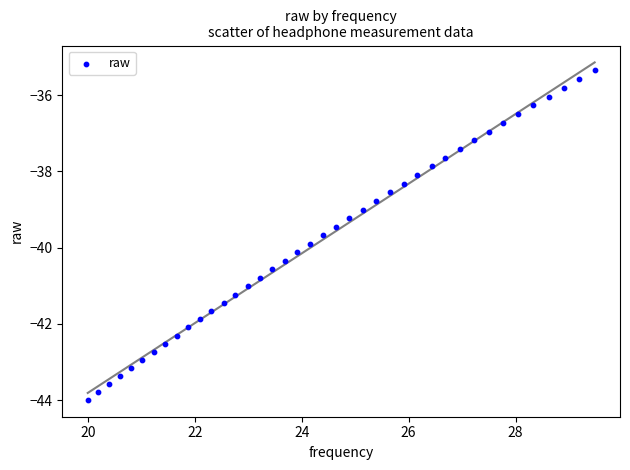

What is the range of Y values (max minus min)?

8.6